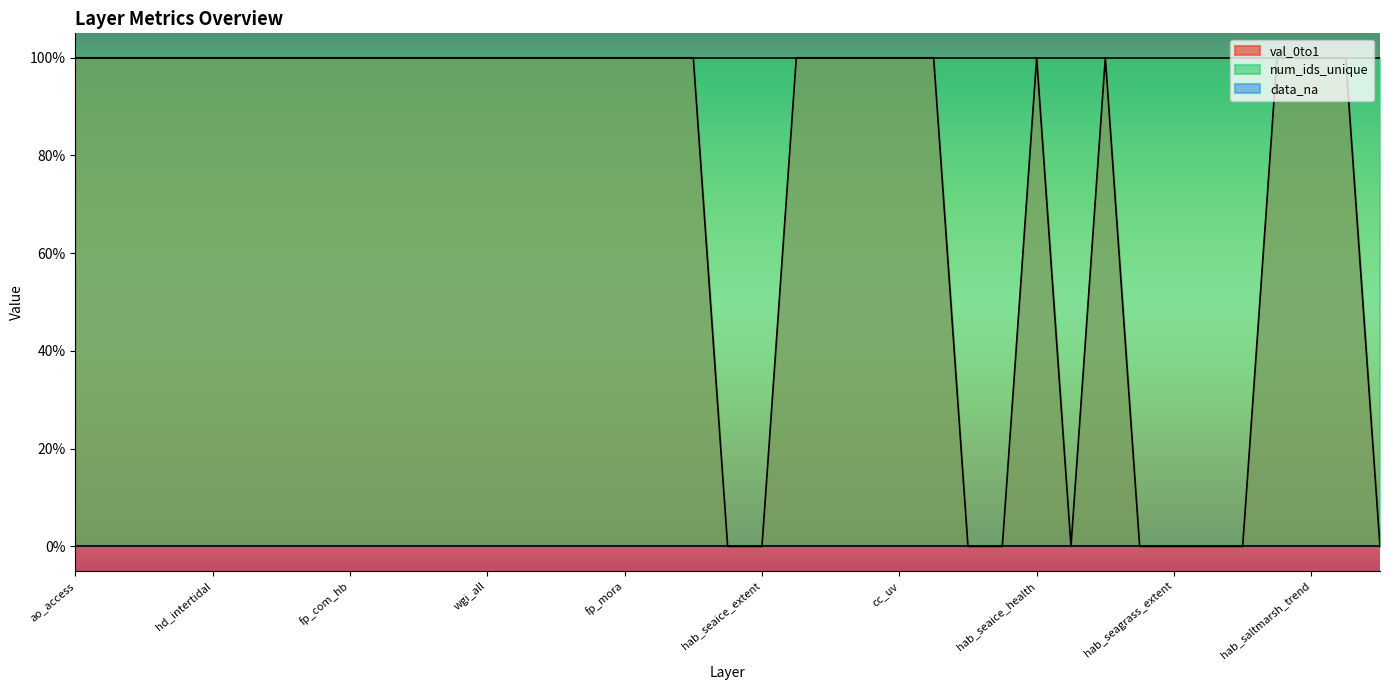

Which category has the highest value in the num_ids_unique series?

ao_access